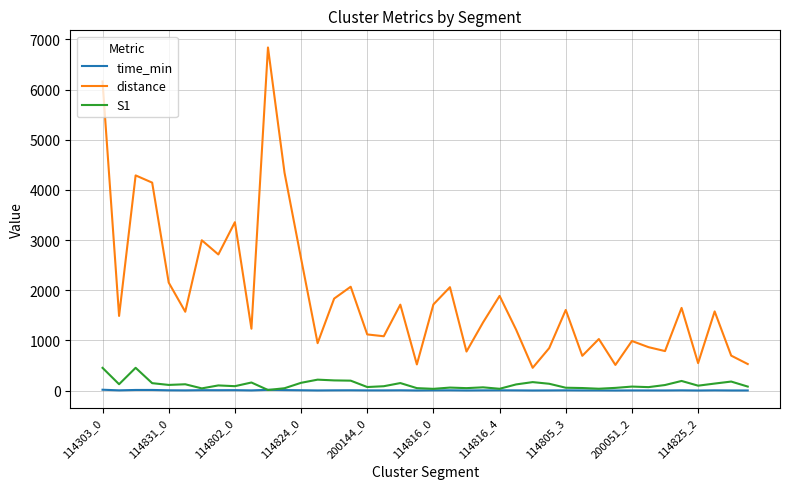

Which series has the largest total across all categories?

distance